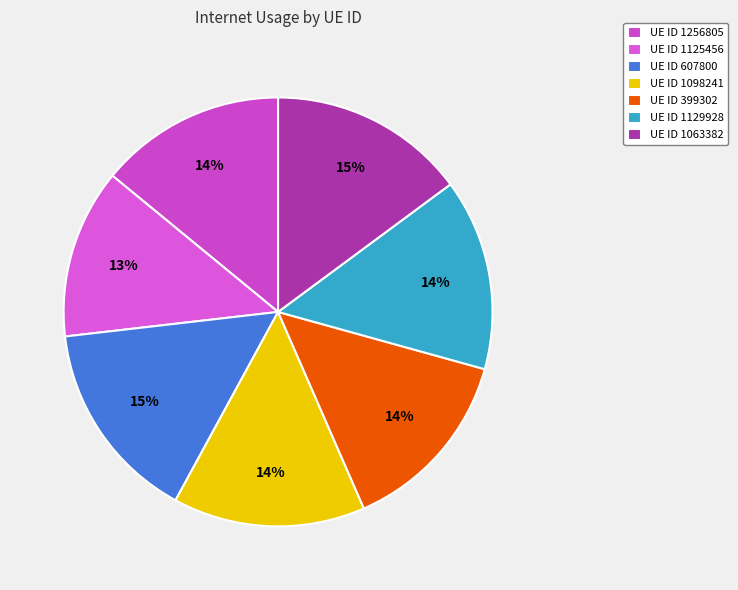

Rank the categories by value from lowest to highest.

1125456, 1256805, 399302, 1129928, 1098241, 1063382, 607800